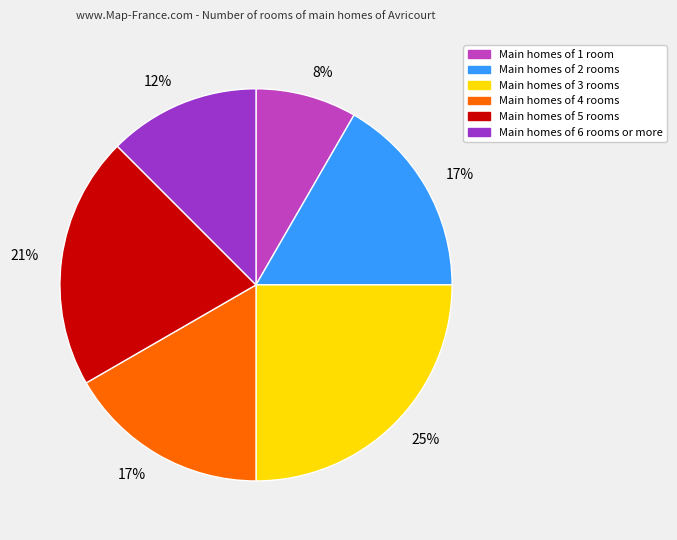

The Main homes of 6 rooms or more slice represents 12% of the pie. True or false?

True